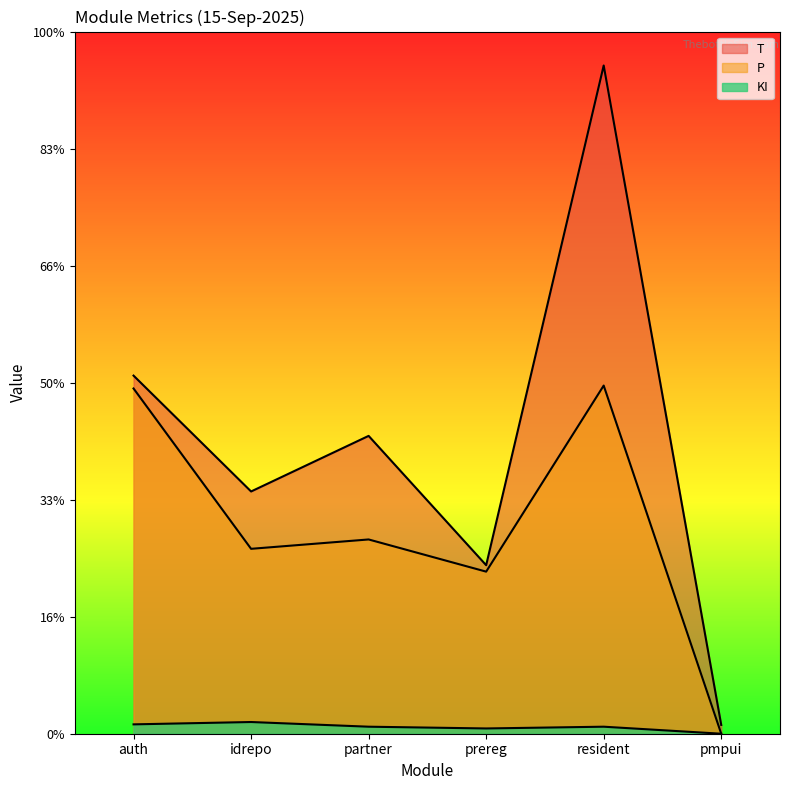

Rank the series by their maximum value, from lowest to highest.

KI, P, T